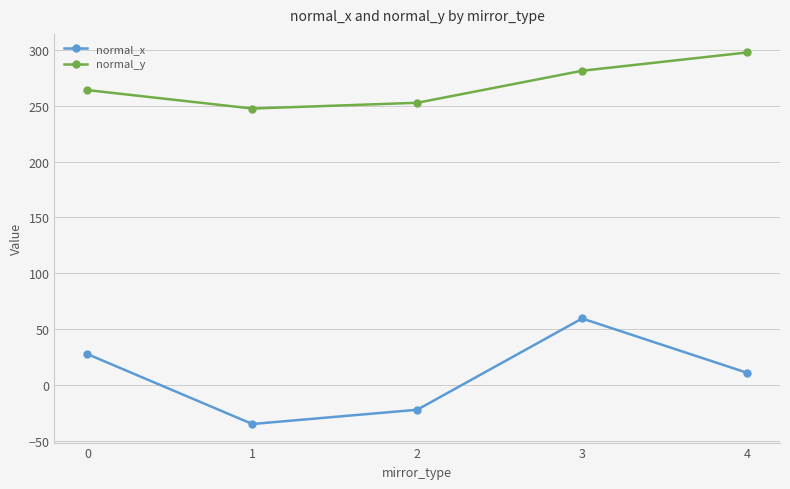

At how many categories does at least one series exceed 166?

5